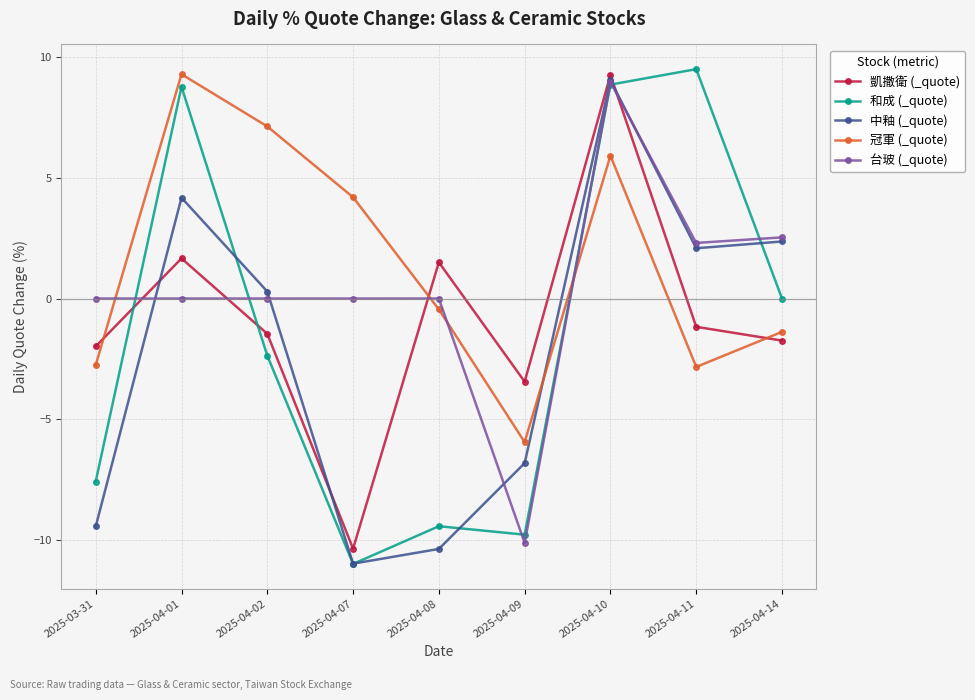

At which label does 和成 (_quote) first exceed -2?

2025-04-01